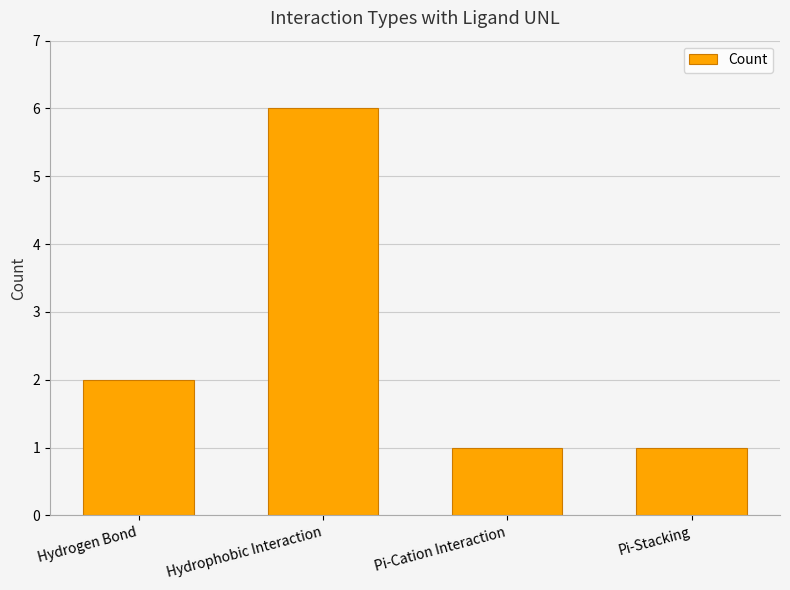

What is the change in value from Hydrogen Bond to Hydrophobic Interaction?

+4